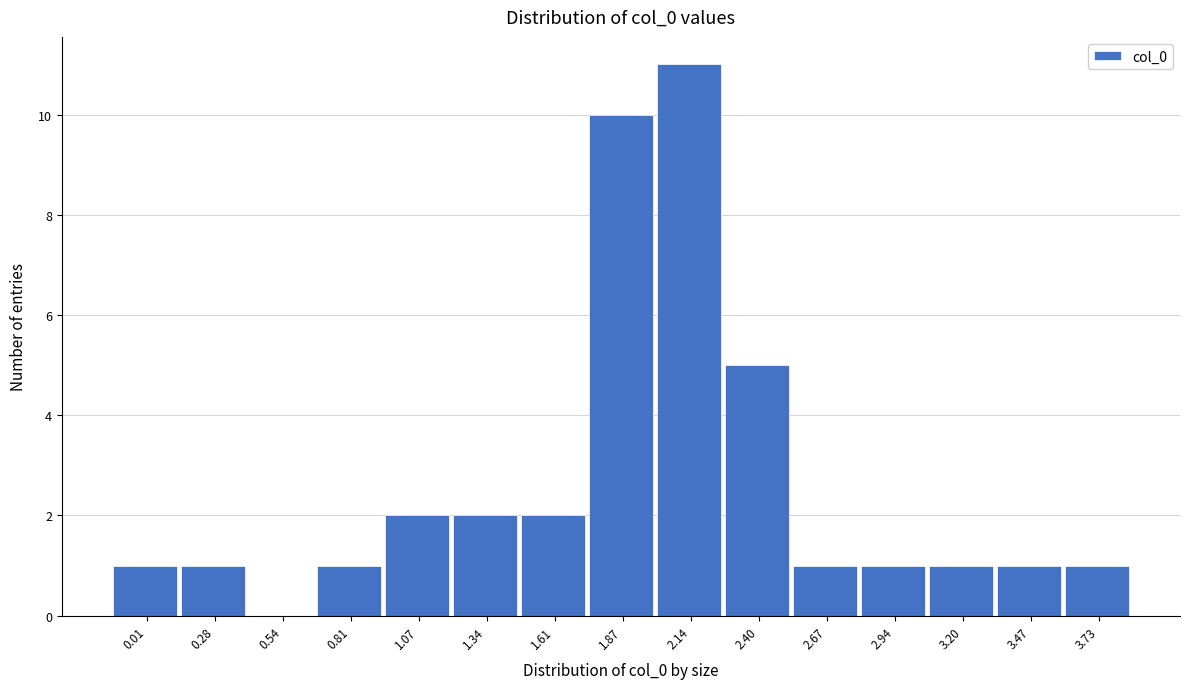

Reading right to left, what are all the values shown in this chart?

3.73=1	3.47=1	3.20=1	2.94=1	2.67=1	2.40=5	2.14=11	1.87=10	1.61=2	1.34=2	1.07=2	0.81=1	0.54=0	0.28=1	0.01=1